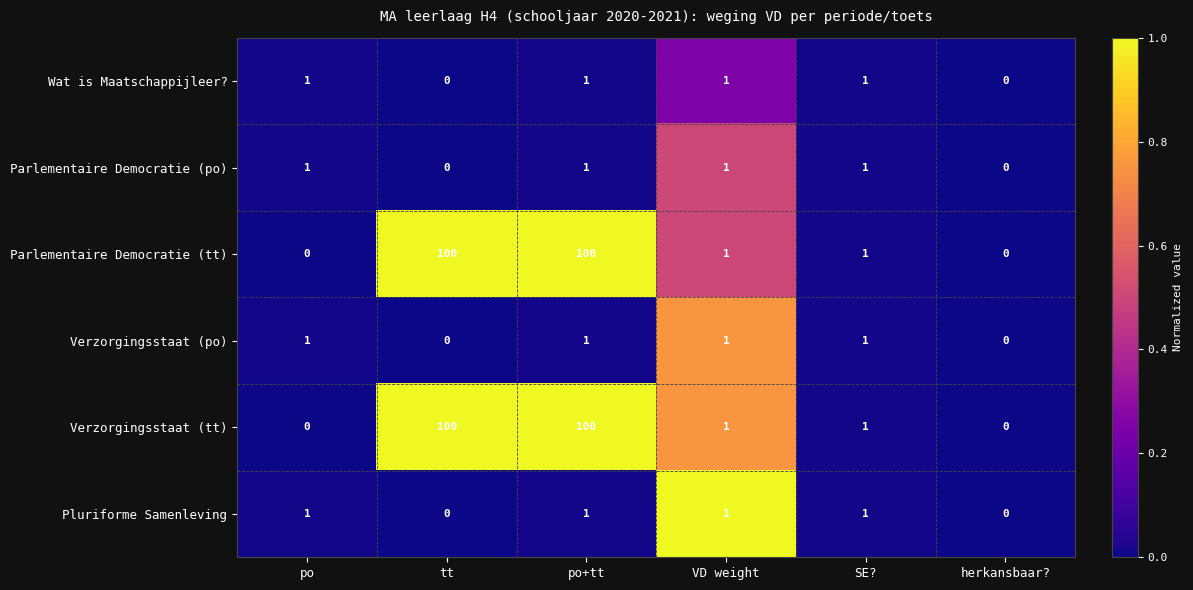

Is the value of Wat is Maatschappijleer? at VD weight greater than the value of Parlementaire Democratie (tt) at po?

Yes